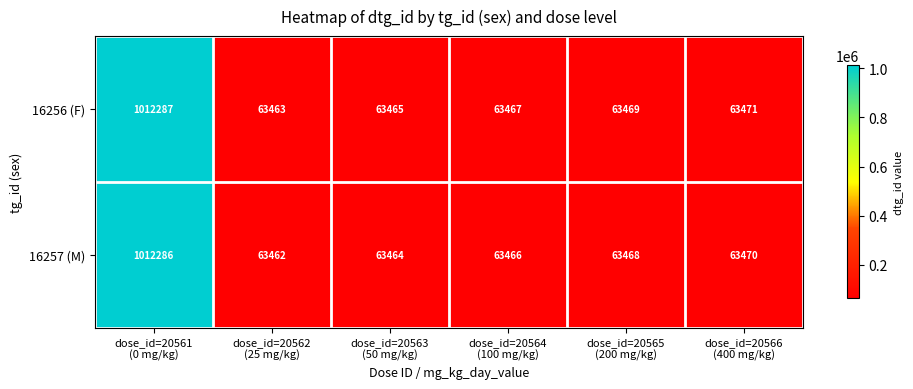

What is the difference between the maximum and second lowest values in the 16256 (F) series?

948822